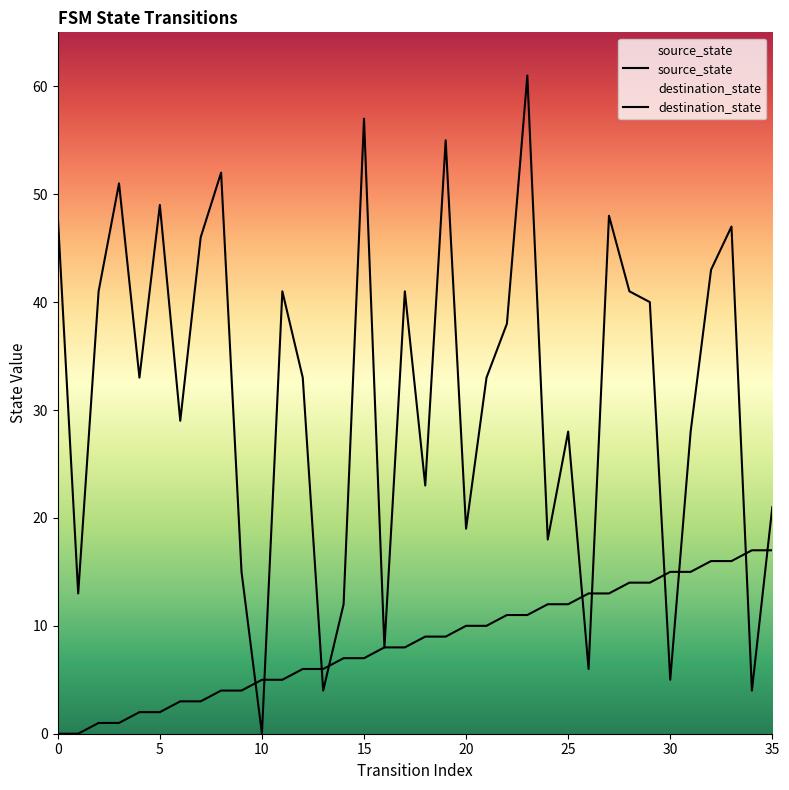

What is the difference between the source_state values at 31 and 3?

14